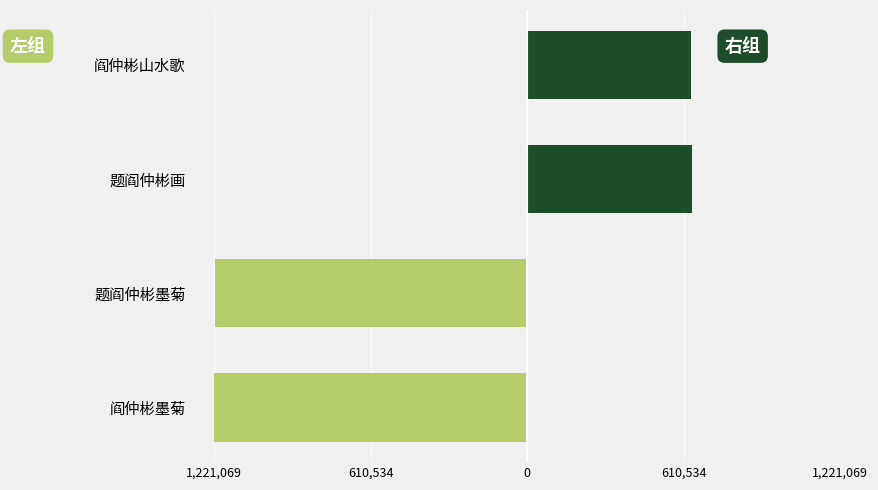

True or false: 阎仲彬墨菊 / 题阎仲彬墨菊 has a value of -1218089 at 题阎仲彬墨菊.

True